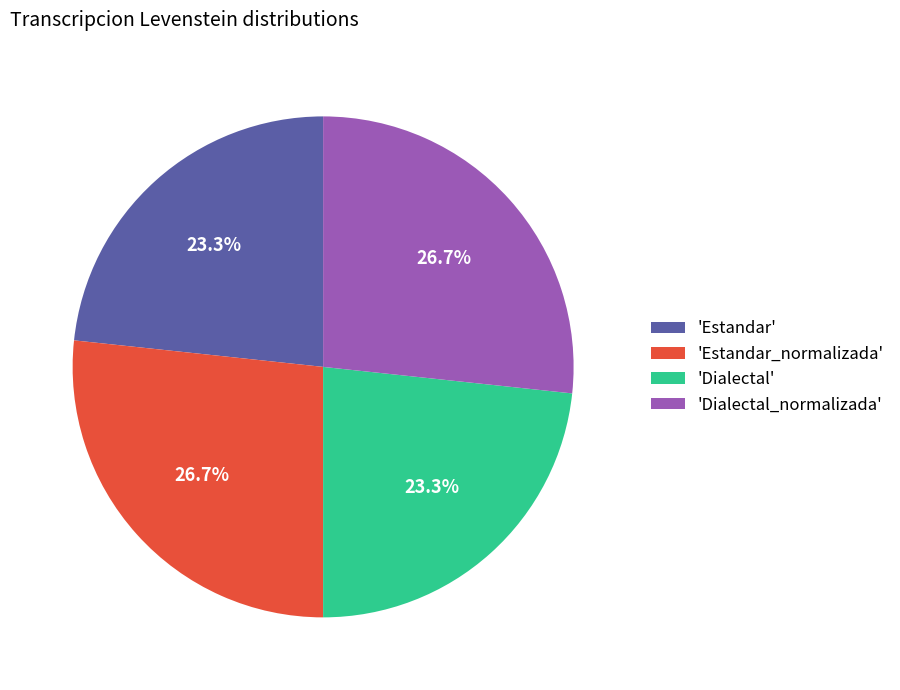

Is there a majority slice in this chart?

No